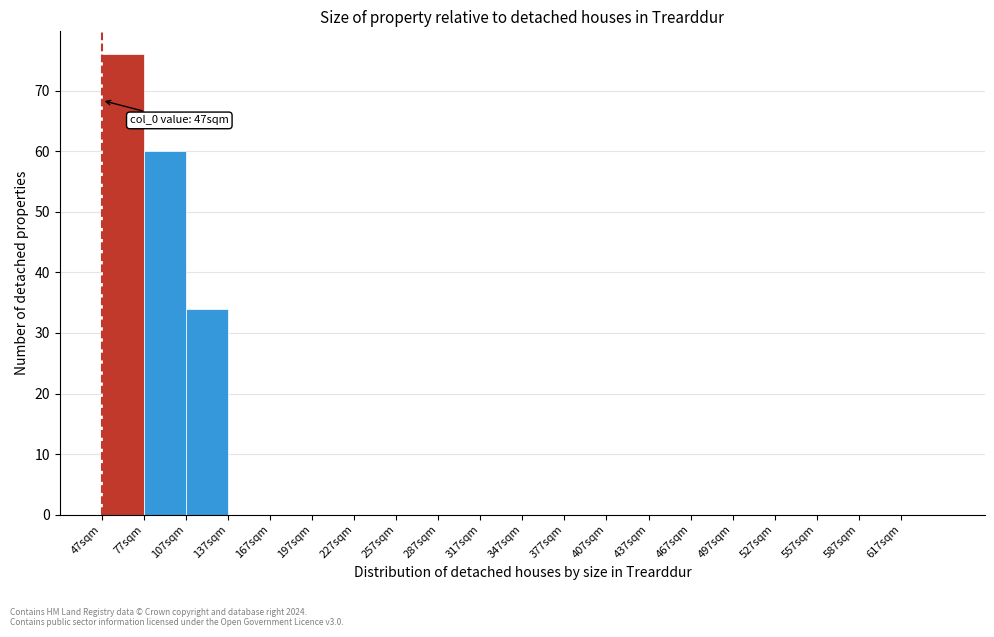

Which range on the x-axis has the tallest bar?

47 to 77